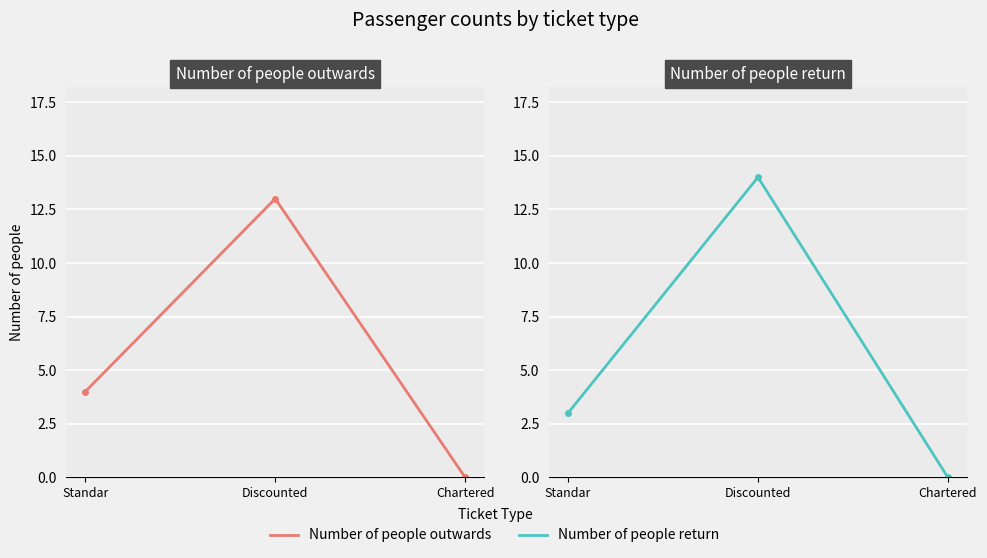

Count the number of categories in the chart.

3